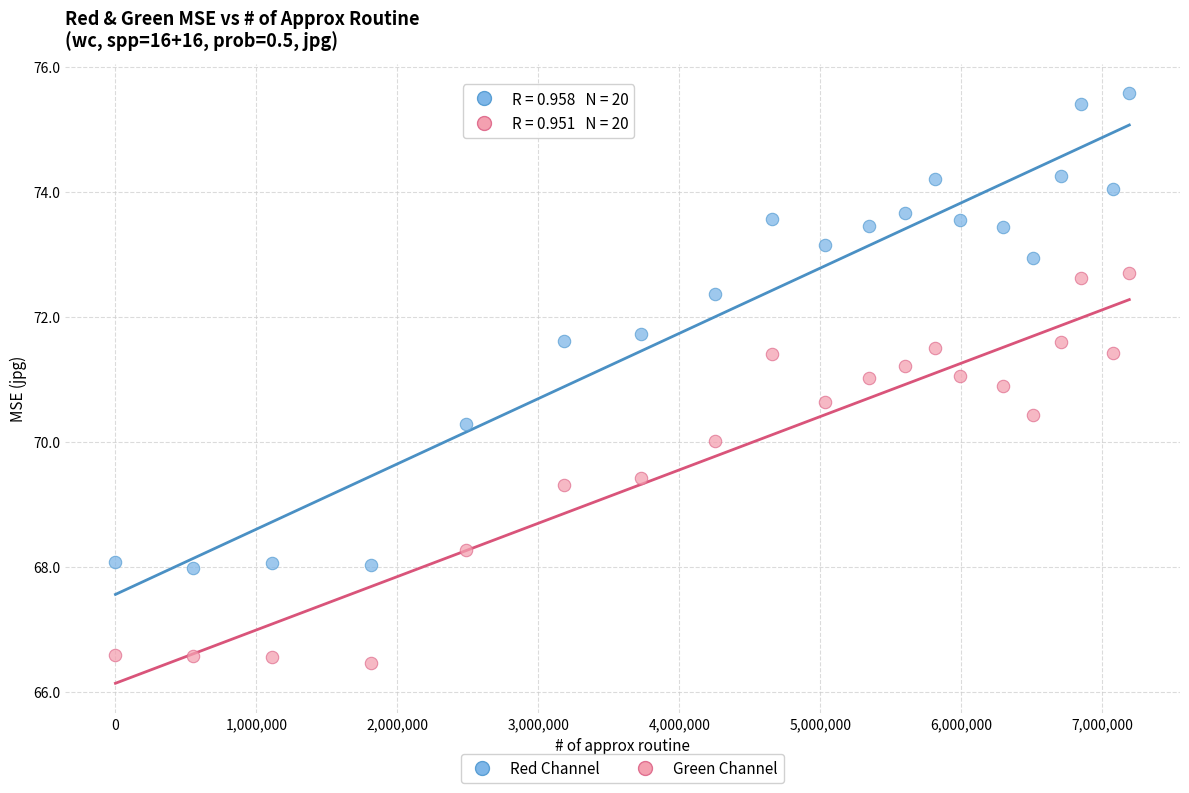

Which series reaches the minimum Y coordinate?

Green Channel